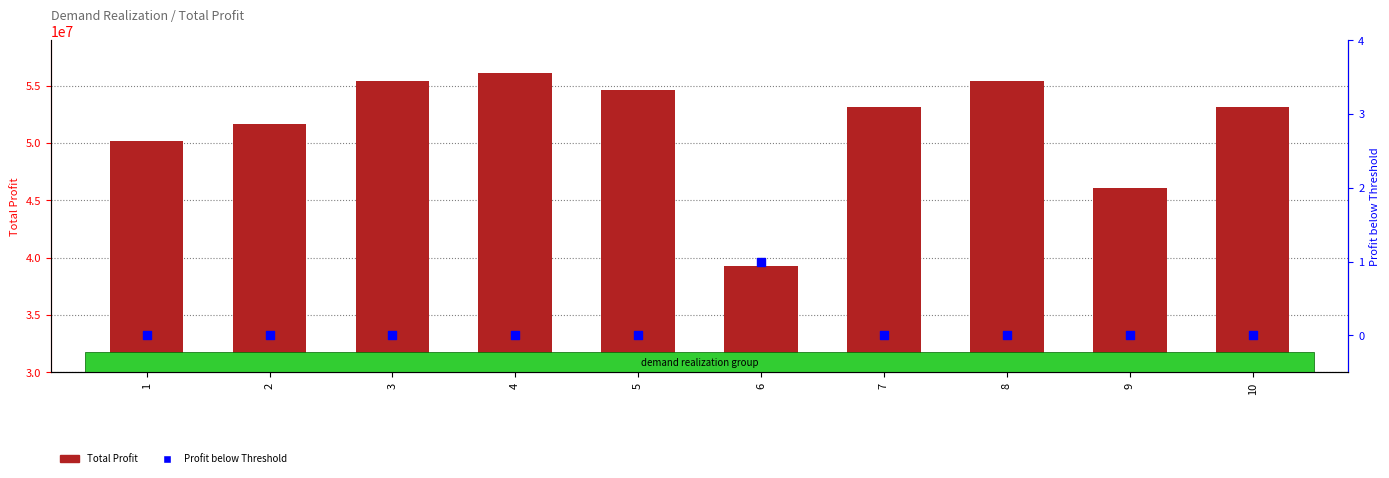

At which category is the sum across all series the highest?

4